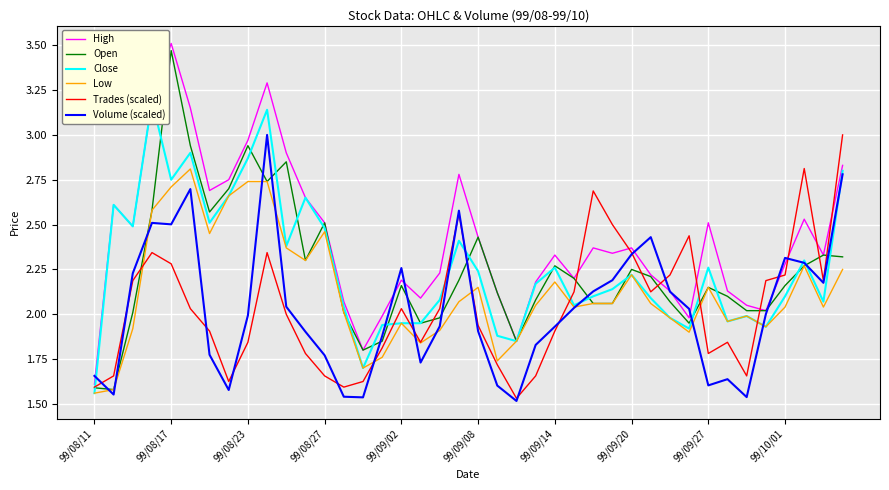

How many categories are shown in the chart?

40